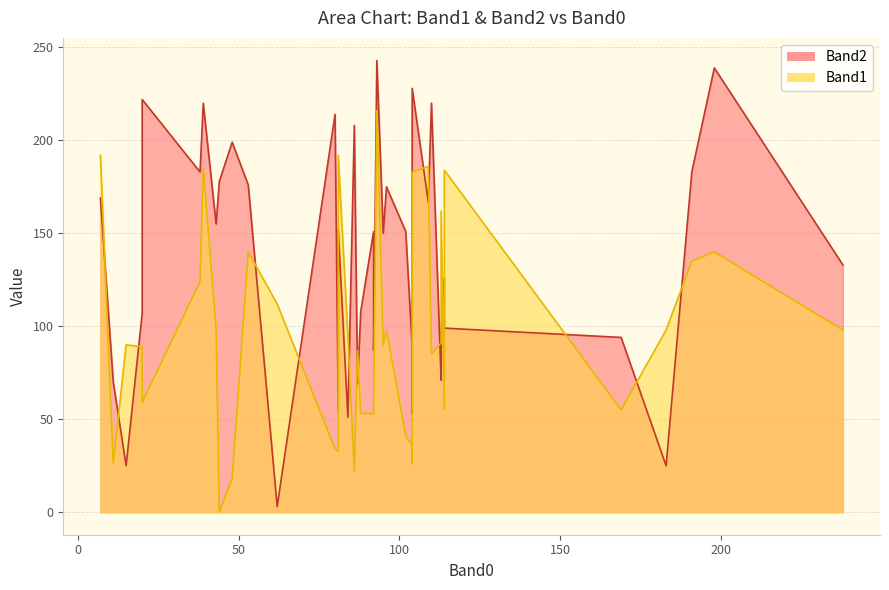

What is the sum of all Band2 values?

5433